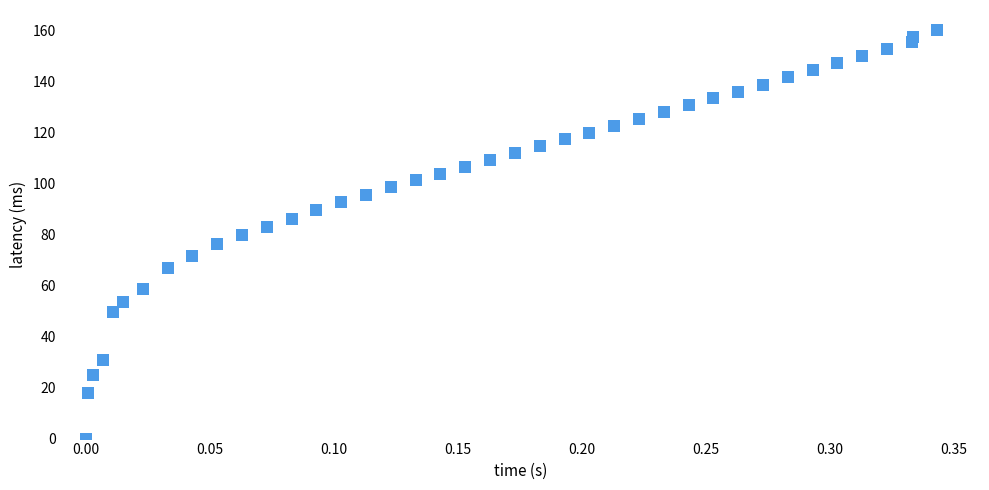

What is the range of Y values (max minus min)?

160.1